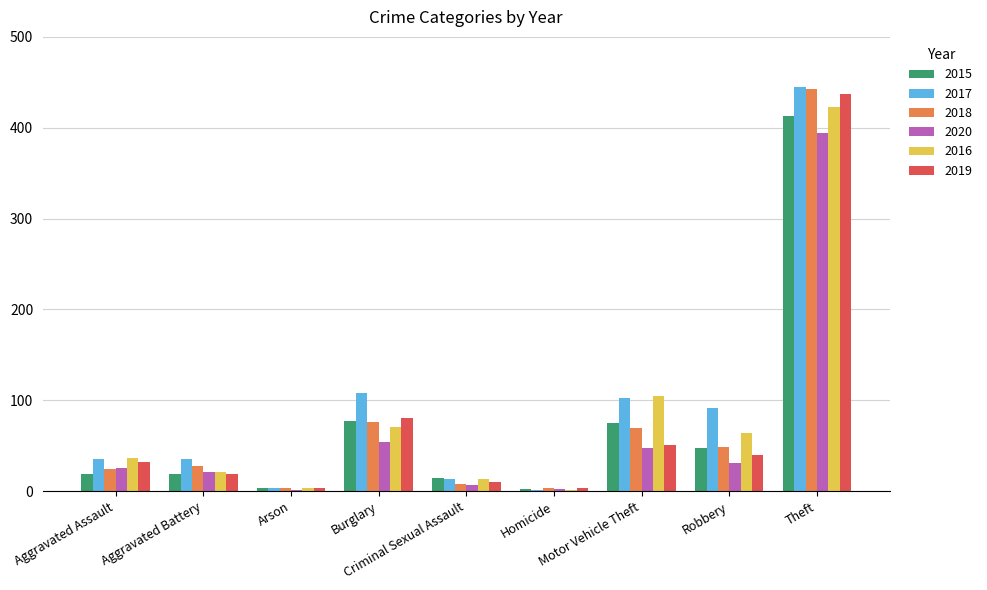

What is the greatest value displayed?

445